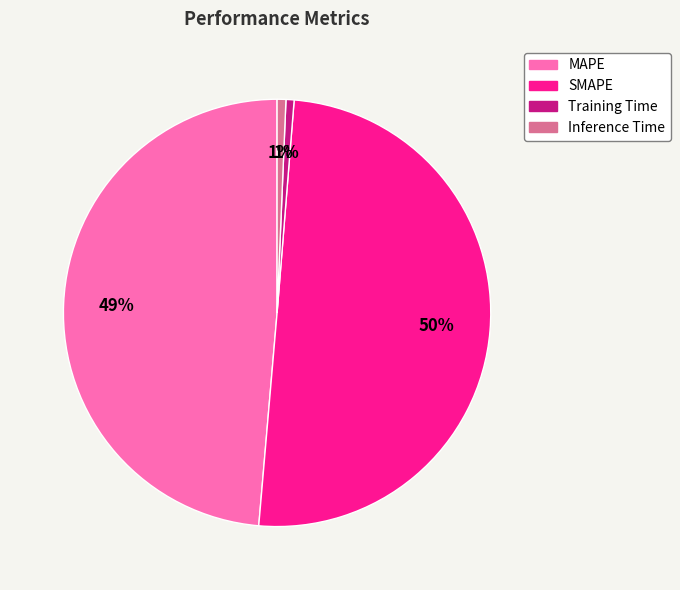

Which has a higher value, Training Time or MAPE?

MAPE